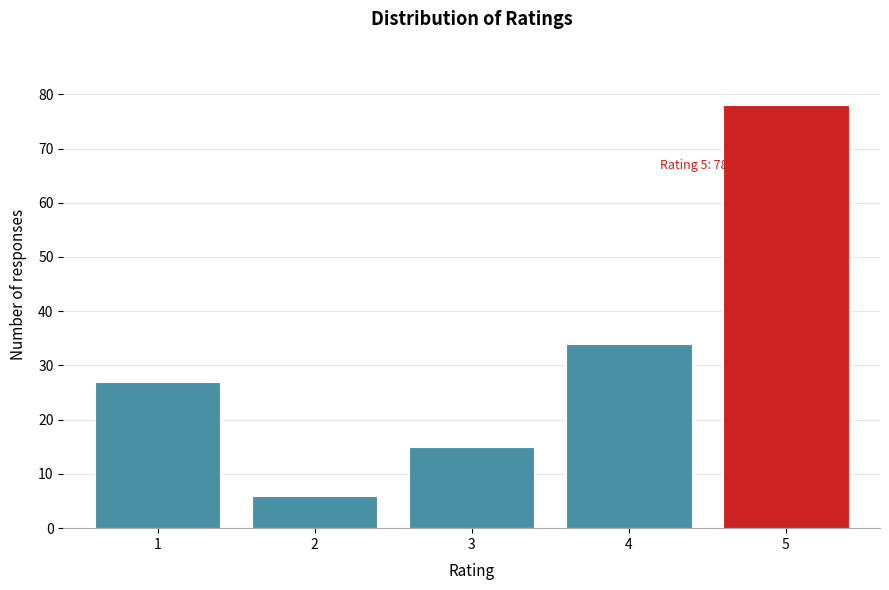

Reading left to right, transcribe all the data shown in this chart.

1=27	2=6	3=15	4=34	5=78